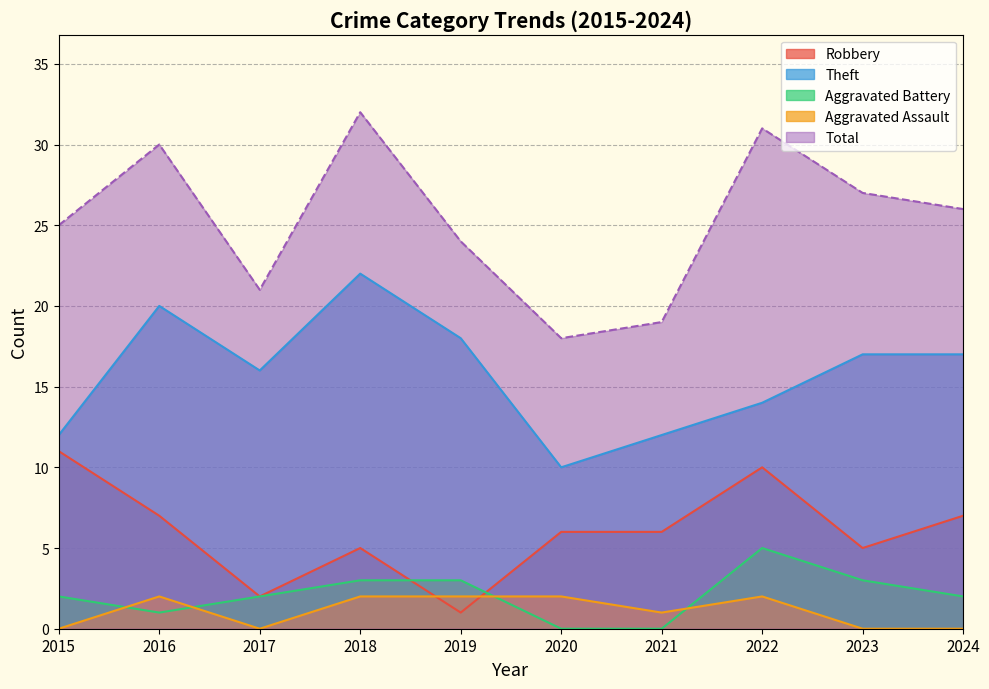

List the labels in order of Theft value, smallest first.

2020, 2015, 2021, 2022, 2017, 2023, 2024, 2019, 2016, 2018